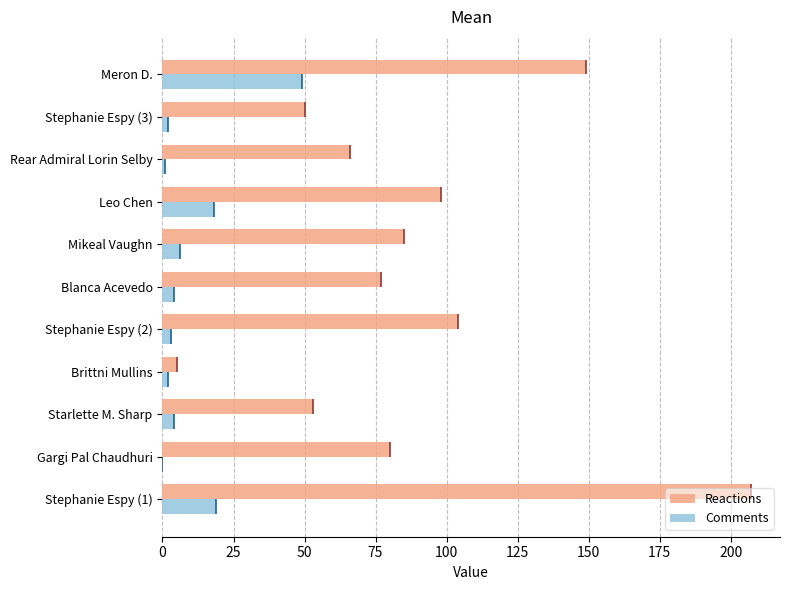

Which series has the largest range (max minus min)?

Reactions